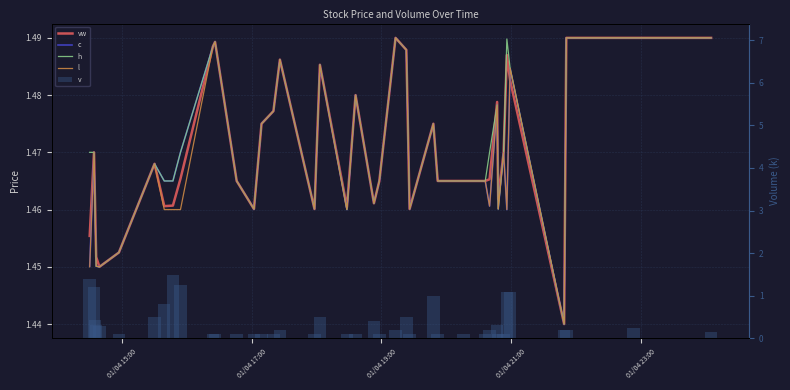

Reading right to left, list all the values displayed in this chart.

vw: 1.5	1.5	1.5	1.4	1.5	1.5	1.5	1.5	1.5	1.5	1.5	1.5	1.5	1.5	1.5	1.5	1.5	1.5	1.5	1.5	1.5	1.5	1.5	1.5	1.5	1.5	1.5	1.5	1.5	1.5	1.5	1.5	1.5	1.5	1.5	1.4	1.5	1.5	1.5	1.5
c: 1.5	1.5	1.5	1.4	1.5	1.5	1.5	1.5	1.5	1.5	1.5	1.5	1.5	1.5	1.5	1.5	1.5	1.5	1.5	1.5	1.5	1.5	1.5	1.5	1.5	1.5	1.5	1.5	1.5	1.5	1.5	1.5	1.5	1.5	1.5	1.4	1.5	1.5	1.5	1.5
h: 1.5	1.5	1.5	1.4	1.5	1.5	1.5	1.5	1.5	1.5	1.5	1.5	1.5	1.5	1.5	1.5	1.5	1.5	1.5	1.5	1.5	1.5	1.5	1.5	1.5	1.5	1.5	1.5	1.5	1.5	1.5	1.5	1.5	1.5	1.5	1.4	1.5	1.5	1.5	1.5
l: 1.5	1.5	1.5	1.4	1.5	1.5	1.5	1.5	1.5	1.5	1.5	1.5	1.5	1.5	1.5	1.5	1.5	1.5	1.5	1.5	1.5	1.5	1.5	1.5	1.5	1.5	1.5	1.5	1.5	1.5	1.5	1.5	1.5	1.5	1.5	1.4	1.5	1.5	1.5	1.4
v: 0.2	0.2	0.2	0.2	1.1	1.1	0.1	0.1	0.3	0.2	0.1	0.1	0.1	1.0	0.1	0.5	0.2	0.1	0.4	0.1	0.1	0.5	0.1	0.2	0.1	0.1	0.1	0.1	0.1	0.1	1.3	1.5	0.8	0.5	0.1	0.3	0.3	0.4	1.2	1.4